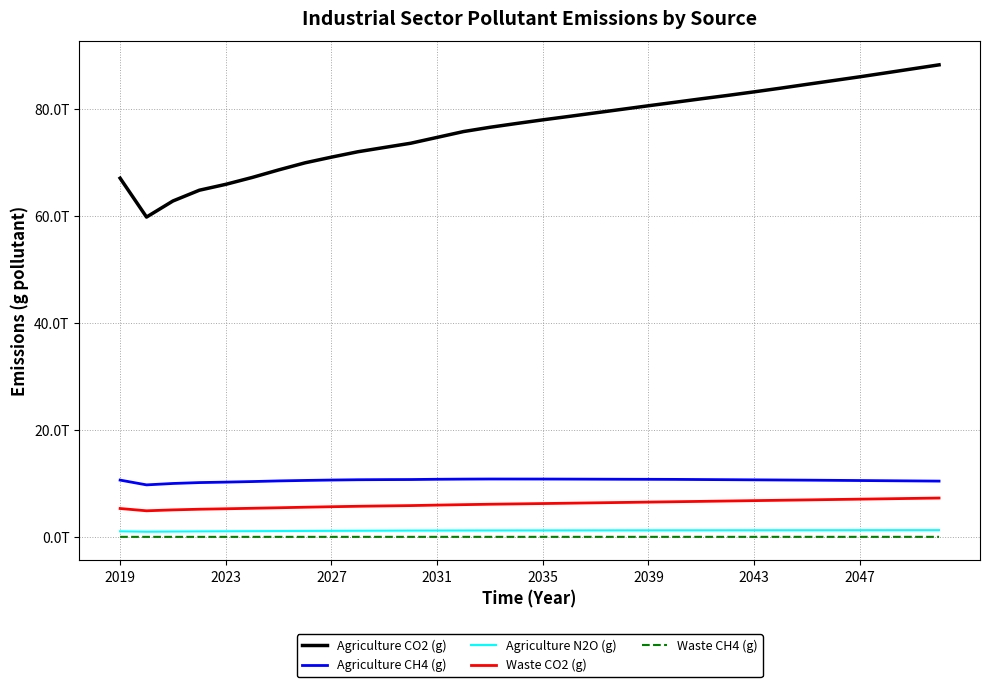

What is the difference between the second highest and second lowest values in the Agriculture N2O (g) series?

257970000000